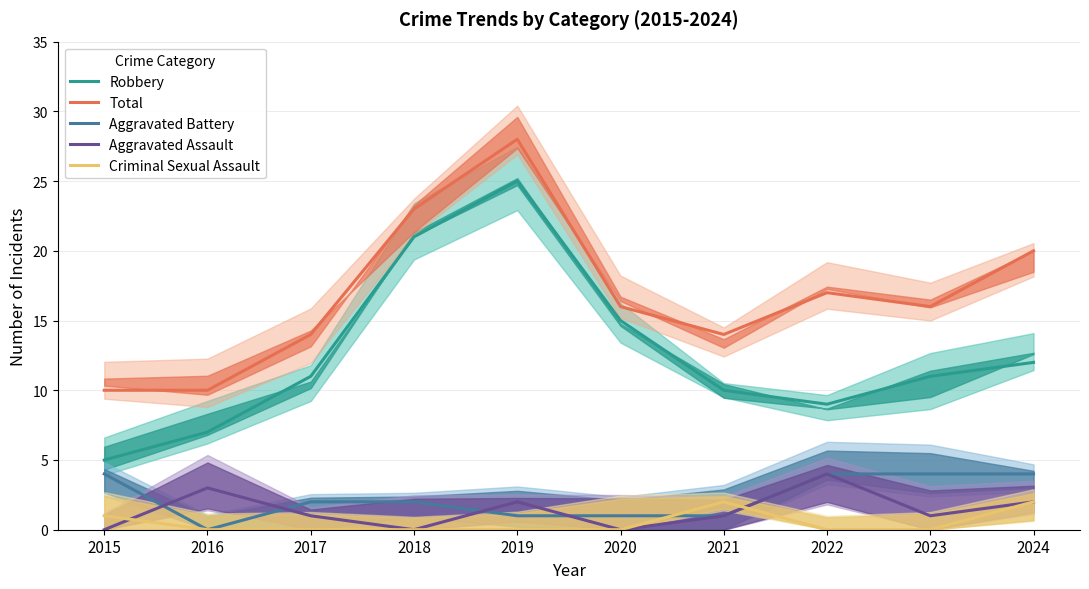

Between 2018 and 2020, which series saw the biggest shift?

Total